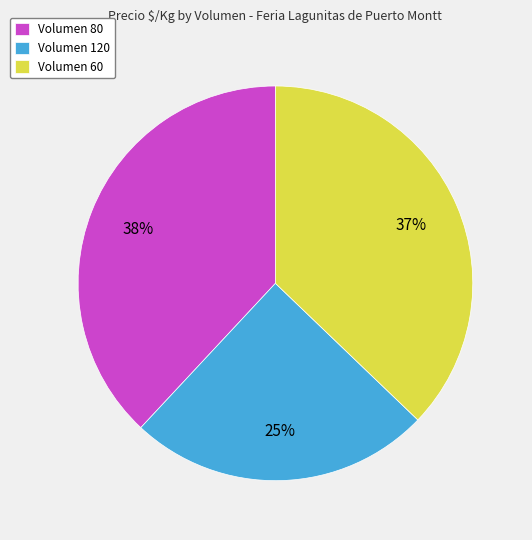

True or false: Volumen 80 accounts for 38% of the total.

True